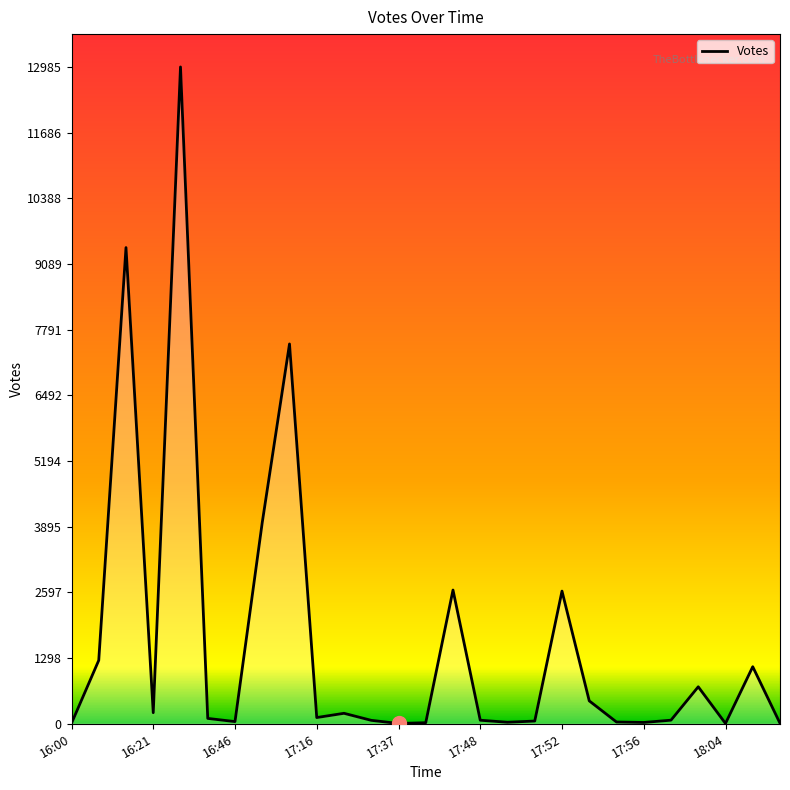

What is the difference between the maximum and minimum values?

12979